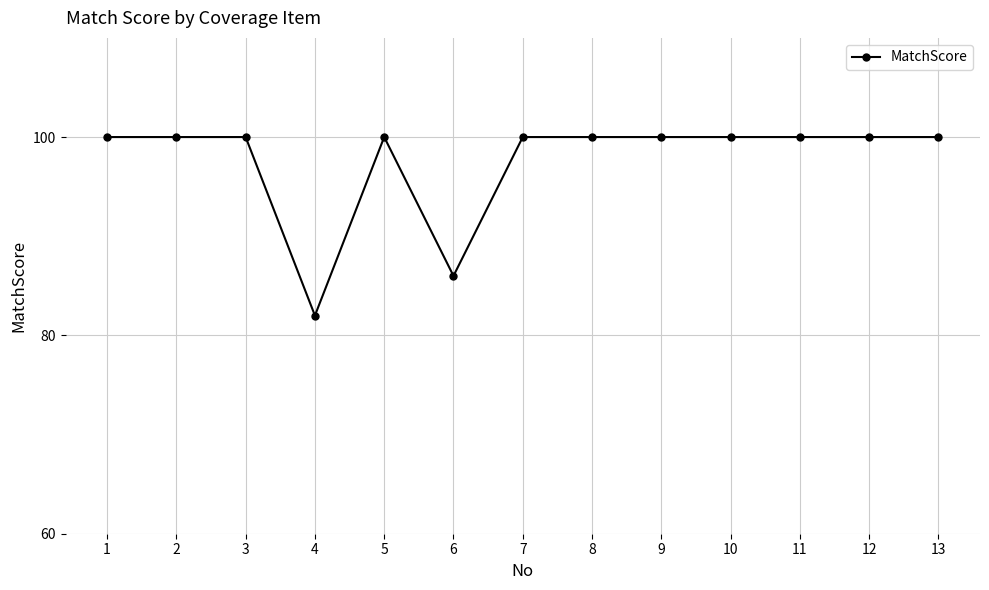

Is it true that the value at 1 is 167?

False